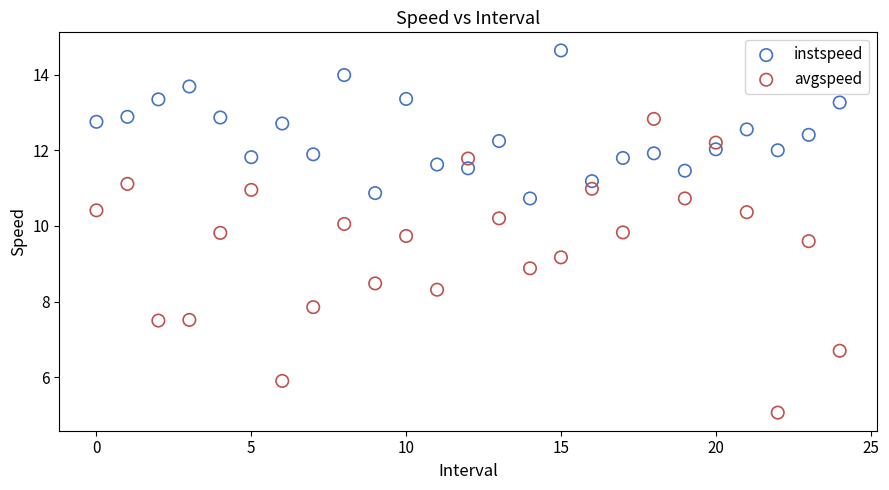

In the avgspeed series, what Y value is closest to 8?

7.9